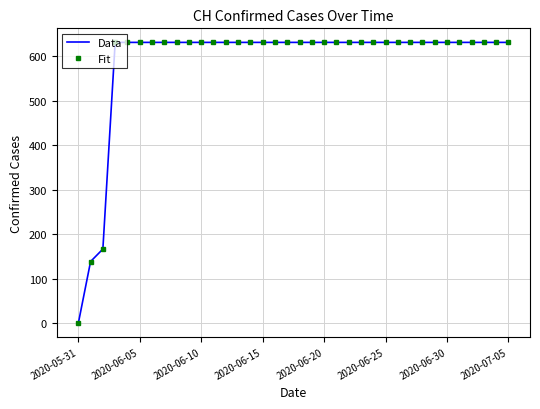

What is the difference between the maximum and minimum values in the Data series?

631